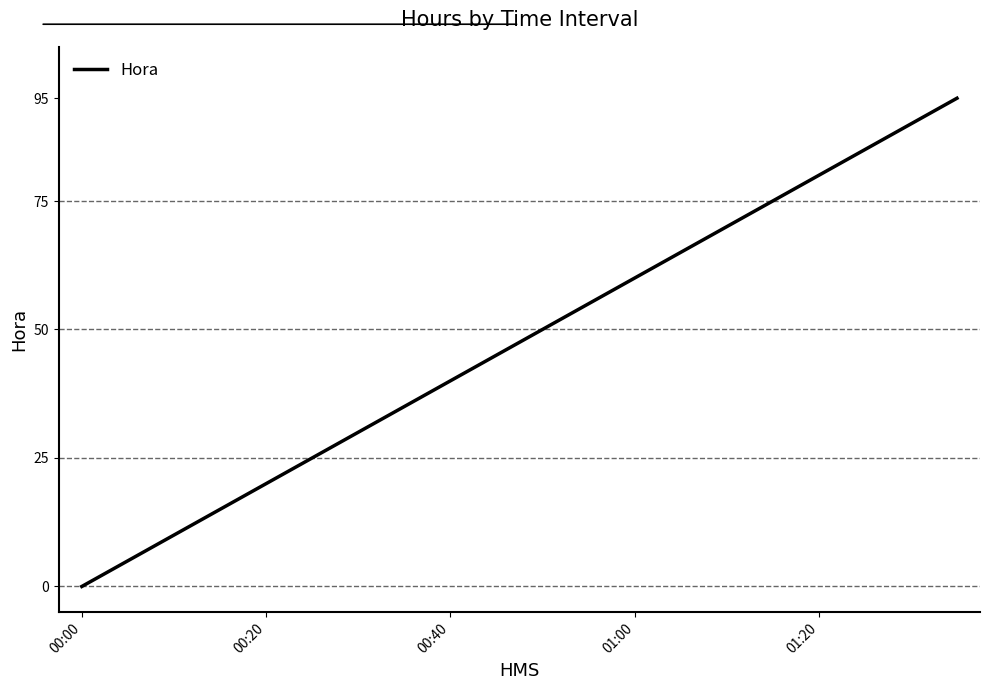

What is the maximum value shown in the chart?

95